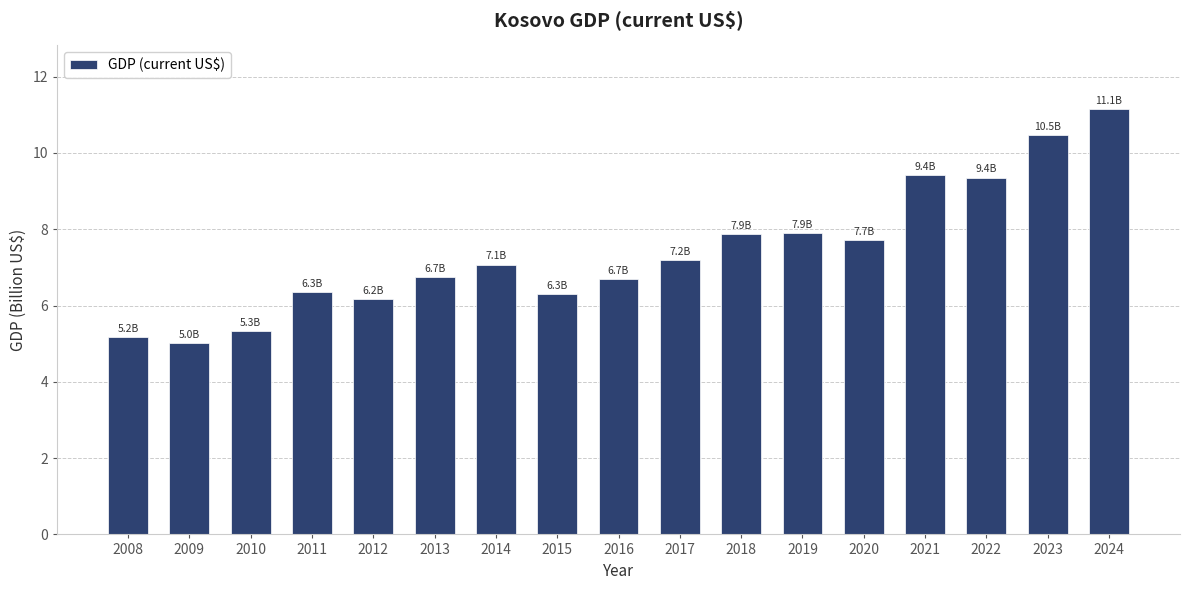

Between 2011 and 2019, which is larger?

2019